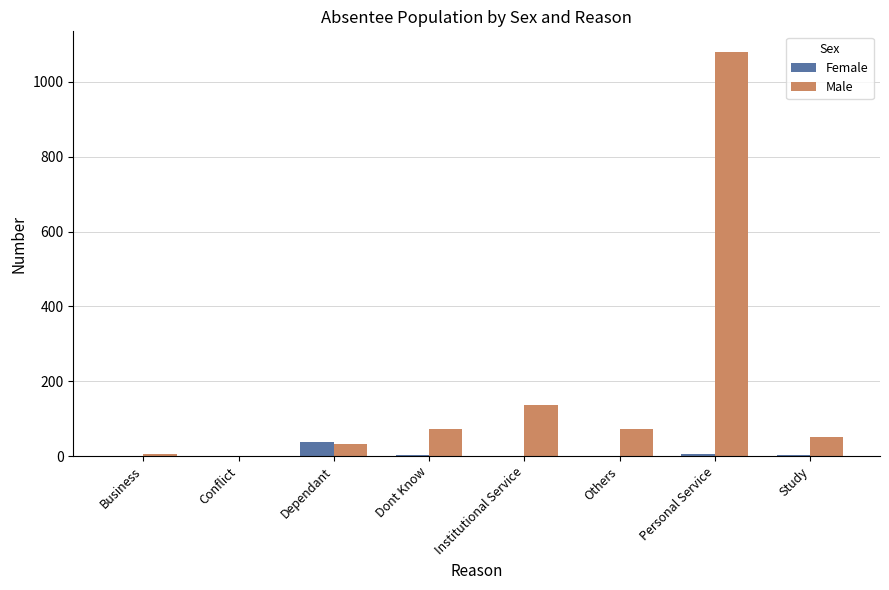

True or false: Female has a value of 0 at Business.

True